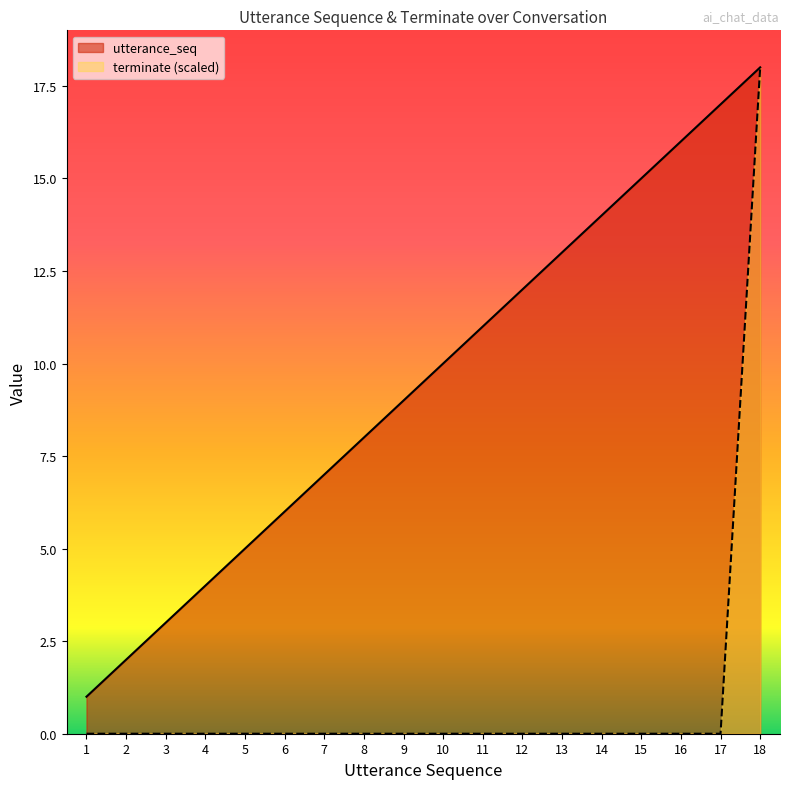

Is it true that terminate equals 18 at 18?

True